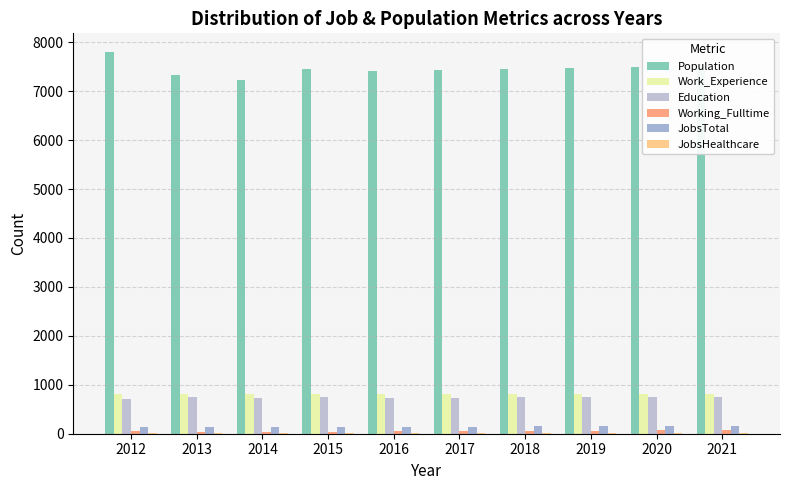

The value of Work_Experience at 2021 is 1263. True or false?

False